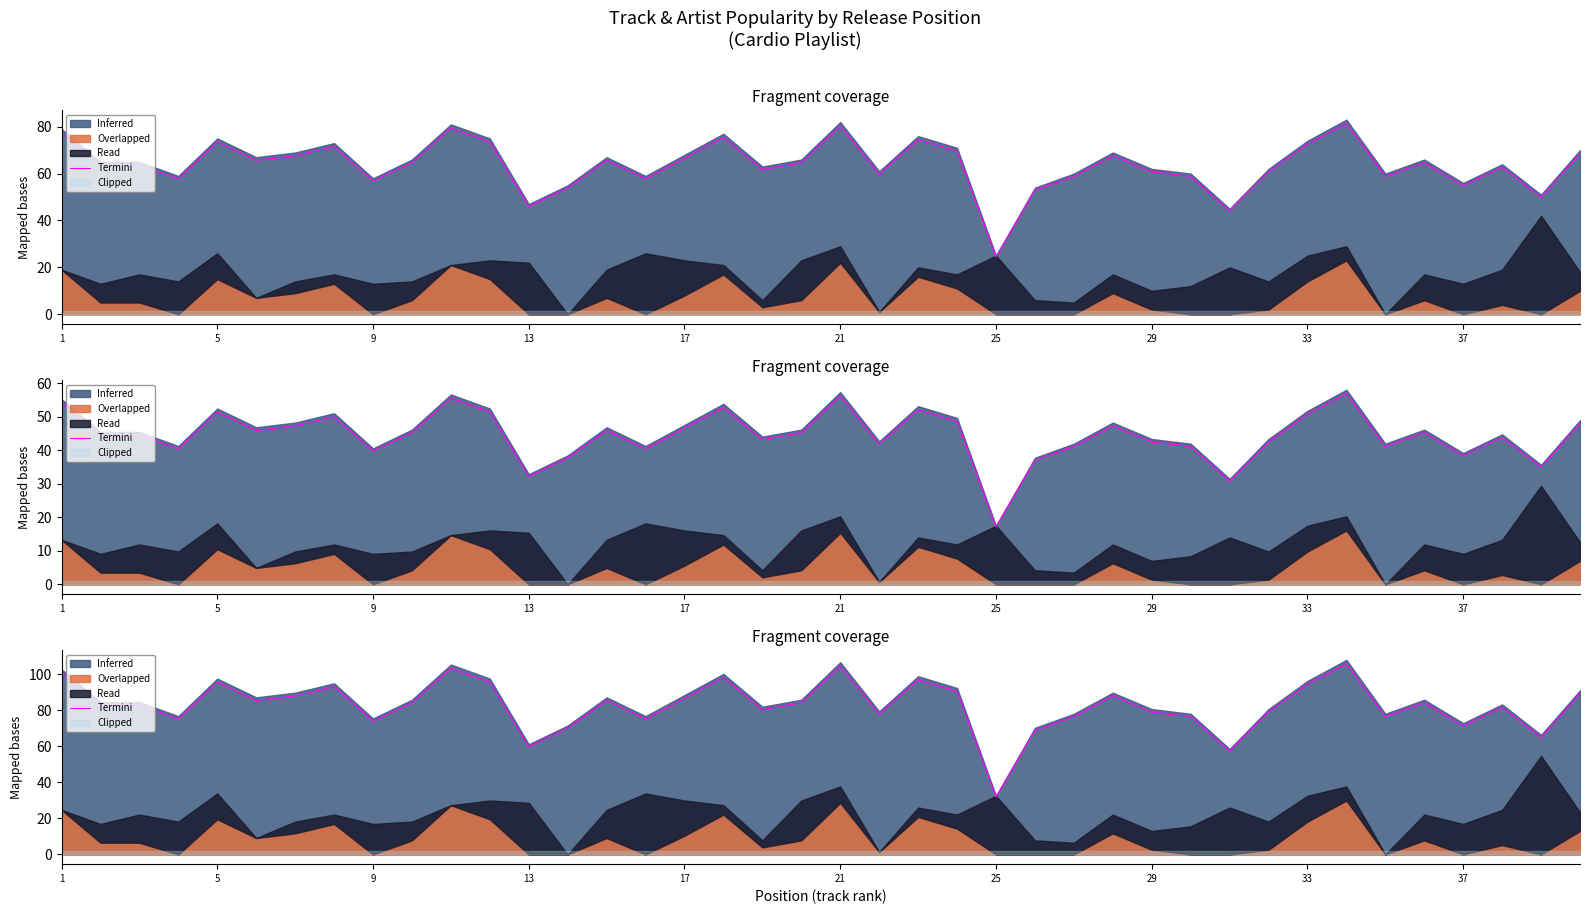

Reading right to left, transcribe all the data shown in this chart.

89.2	65.0	81.5	71.3	84.1	76.4	105.7	94.3	79.0	57.3	76.4	79.0	87.9	76.4	68.8	31.8	90.5	96.8	77.7	104.5	84.1	80.3	98.1	86.6	75.2	85.4	70.1	59.9	95.5	103.2	84.1	73.9	93.0	87.9	85.4	95.5	75.2	82.8	82.8	100.6